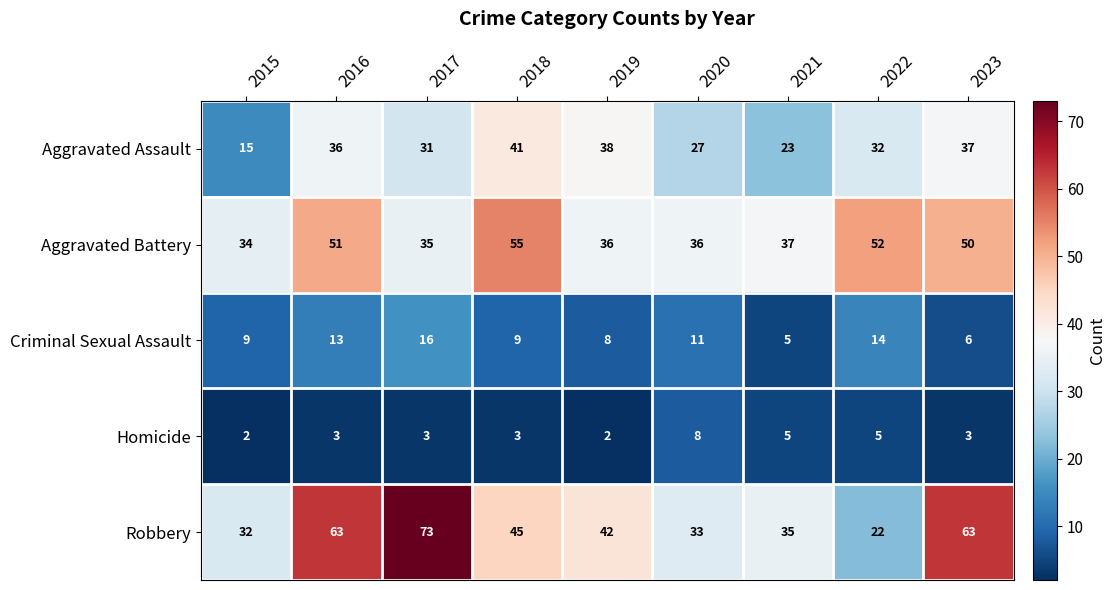

What is the approximate value of Homicide at 2016?

3